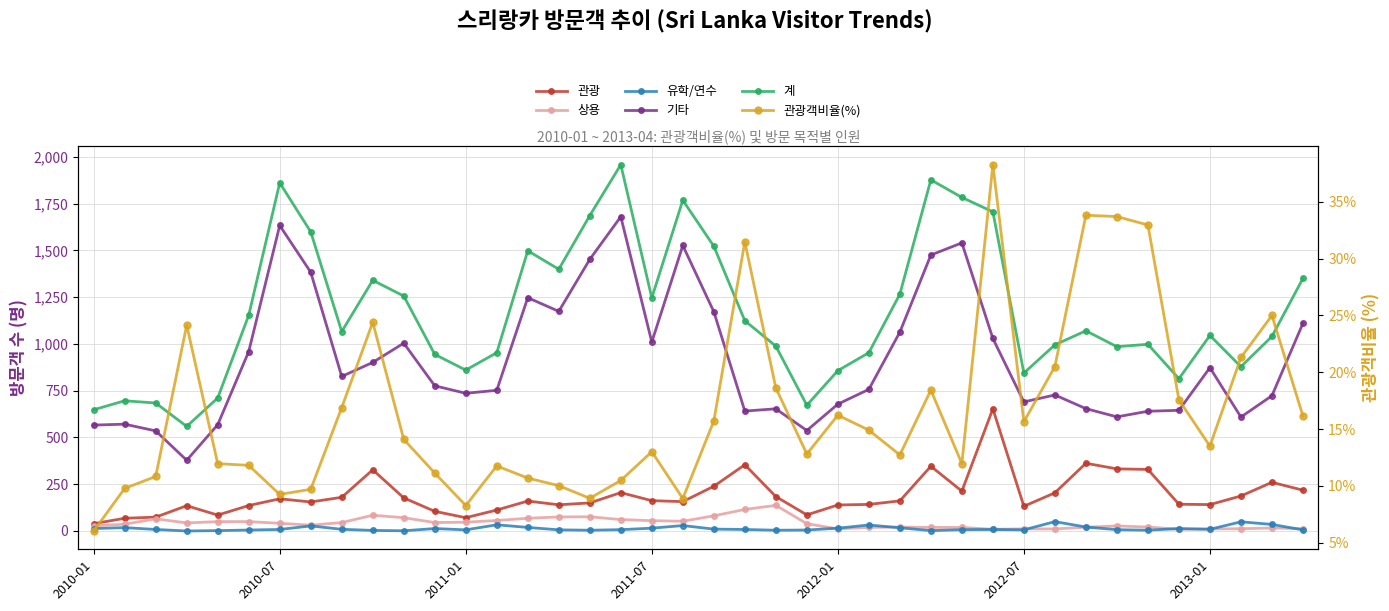

What are all the series names shown in the legend?

관광, 상용, 유학/연수, 기타, 계, 관광객비율(%)